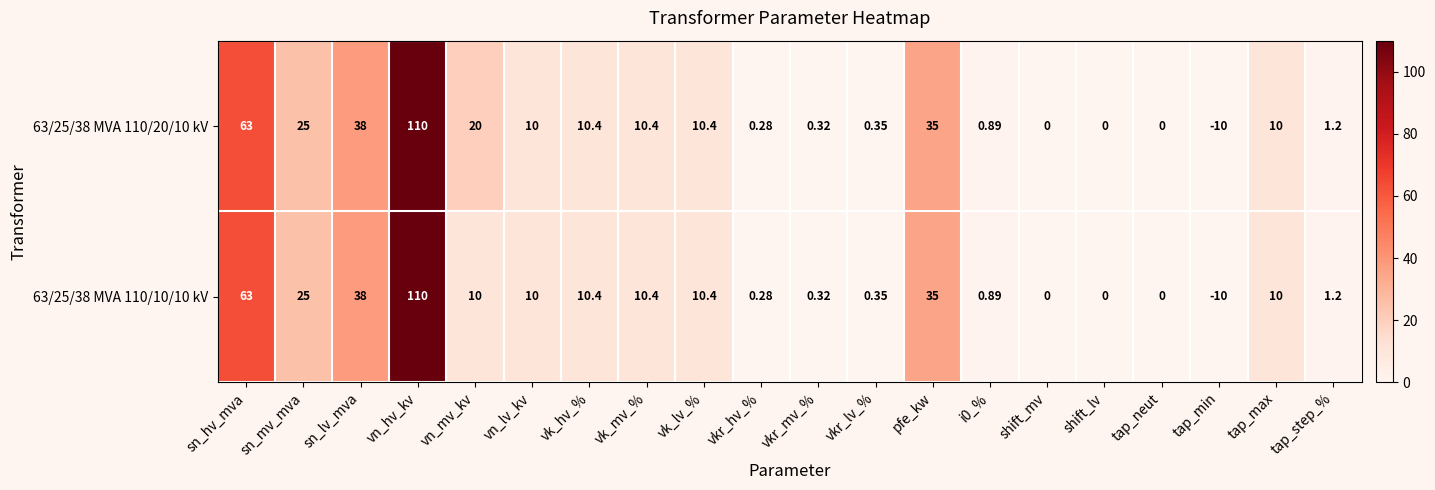

Where is 63/25/38 MVA 110/10/10 kV nearest to the value 50?

sn_lv_mva